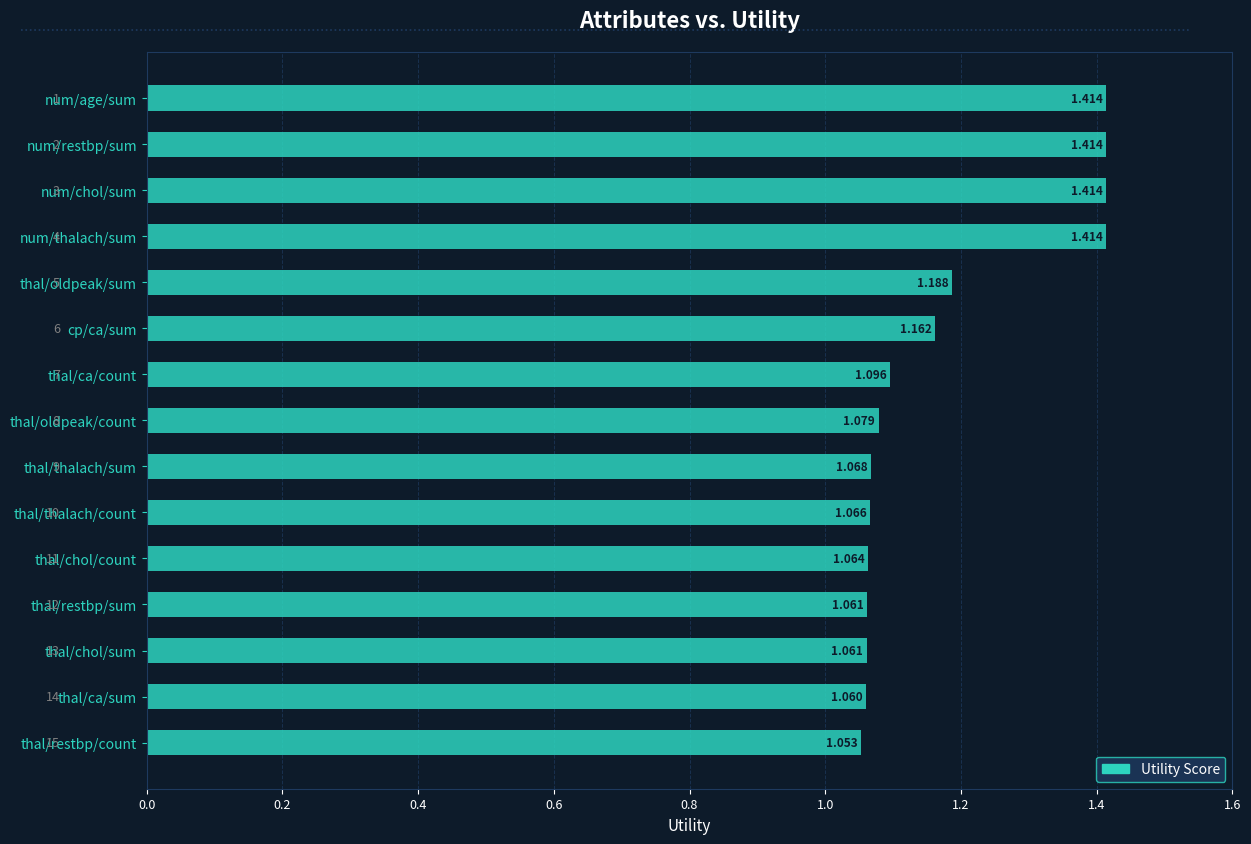

Which has a higher value, thal/ca/count or num/restbp/sum?

num/restbp/sum